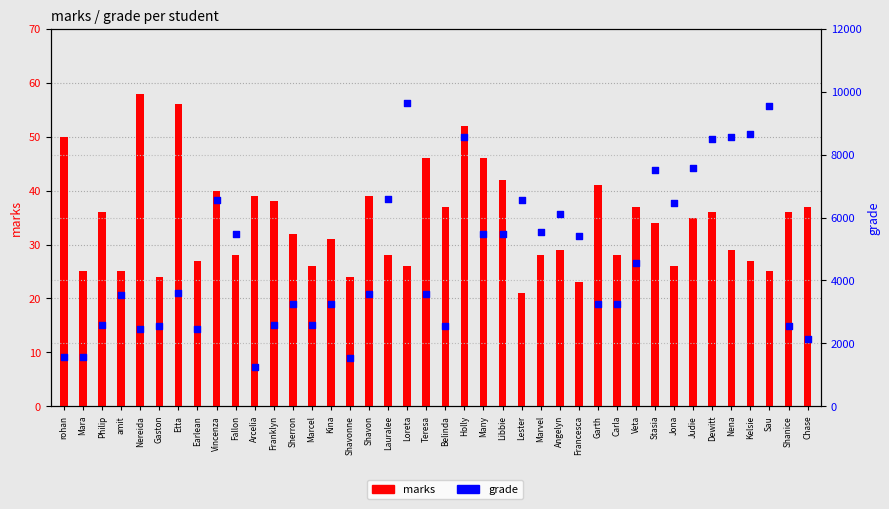

What is the total value across all series at Vincenza?

6588